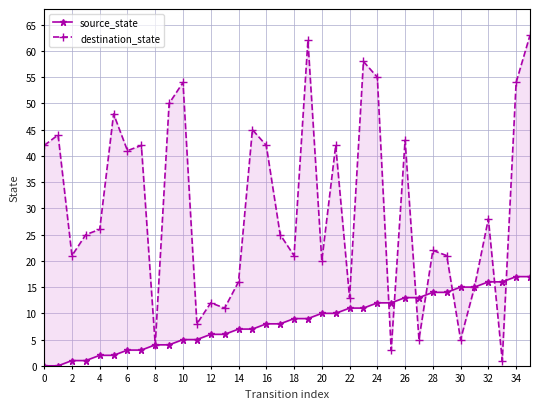

What is the sum of all source_state values?

306